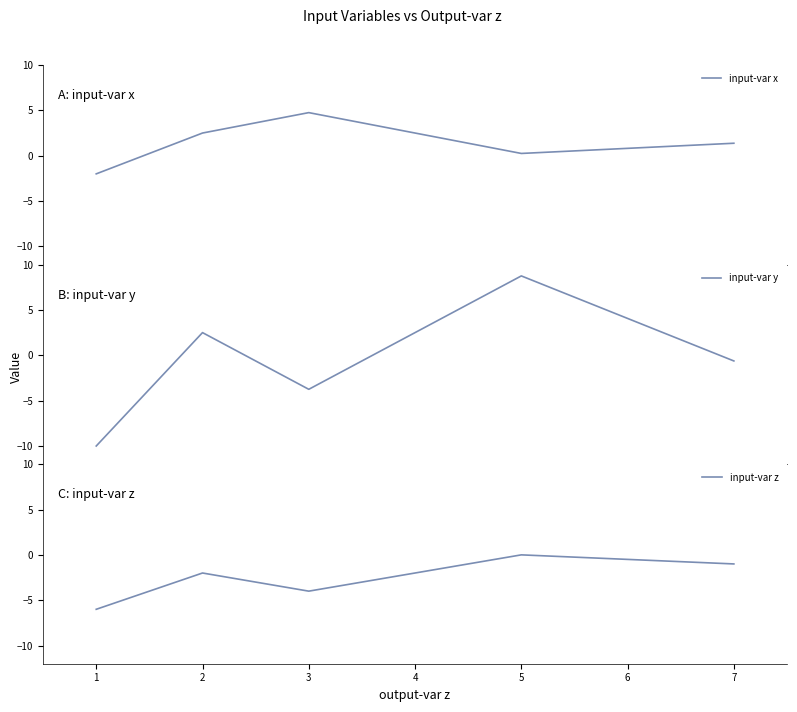

Where is the first local minimum for input-var z?

3